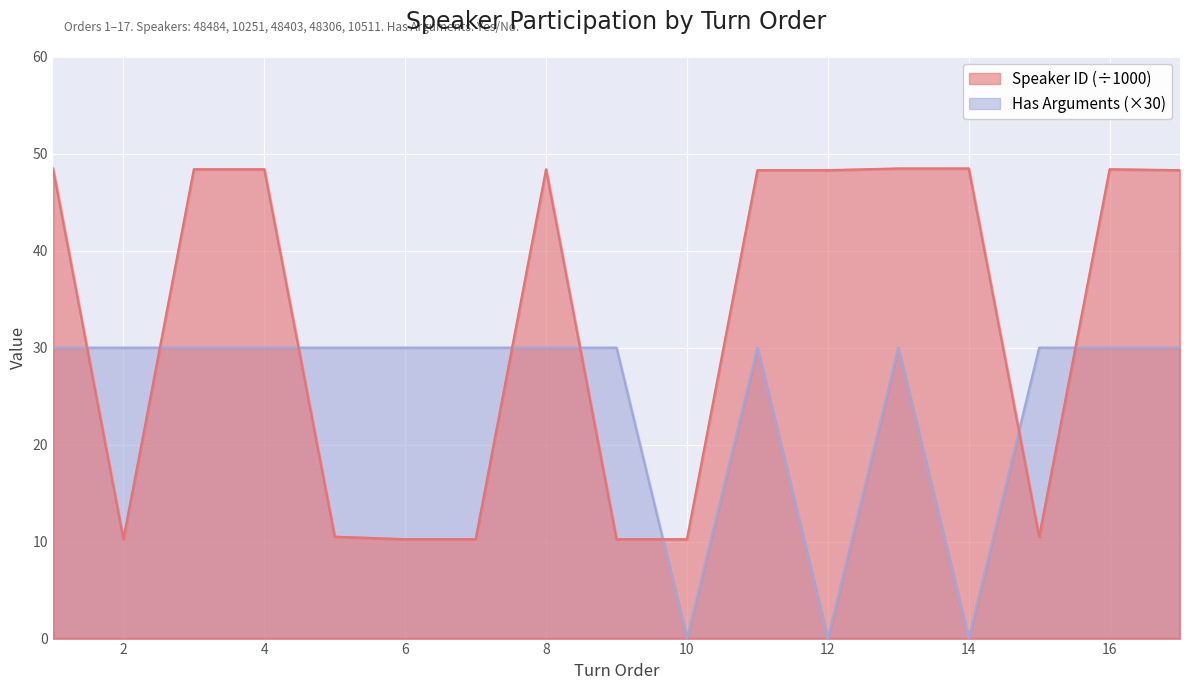

At which category is the sum across all series the highest?

1